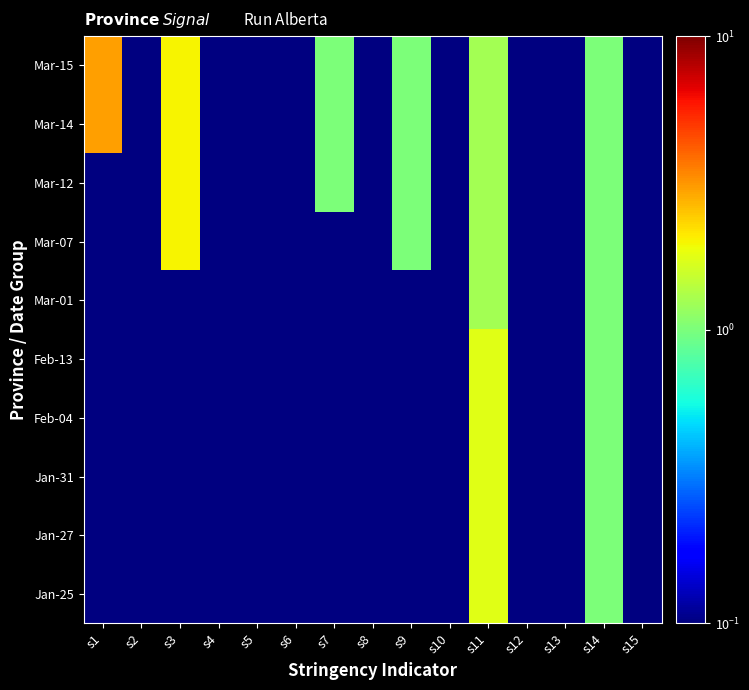

Reading left to right, transcribe all the data shown in this chart.

Jan-25: s1=0.0	s2=0.0	s3=0.0	s4=0.0	s5=0.0	s6=0.0	s7=0.0	s8=0.0	s9=0.0	s10=0.0	s11=1.8	s12=0.0	s13=0.0	s14=1.0	s15=0.0
Jan-27: s1=0.0	s2=0.0	s3=0.0	s4=0.0	s5=0.0	s6=0.0	s7=0.0	s8=0.0	s9=0.0	s10=0.0	s11=1.8	s12=0.0	s13=0.0	s14=1.0	s15=0.0
Jan-31: s1=0.0	s2=0.0	s3=0.0	s4=0.0	s5=0.0	s6=0.0	s7=0.0	s8=0.0	s9=0.0	s10=0.0	s11=1.8	s12=0.0	s13=0.0	s14=1.0	s15=0.0
Feb-04: s1=0.0	s2=0.0	s3=0.0	s4=0.0	s5=0.0	s6=0.0	s7=0.0	s8=0.0	s9=0.0	s10=0.0	s11=1.8	s12=0.0	s13=0.0	s14=1.0	s15=0.0
Feb-13: s1=0.0	s2=0.0	s3=0.0	s4=0.0	s5=0.0	s6=0.0	s7=0.0	s8=0.0	s9=0.0	s10=0.0	s11=1.8	s12=0.0	s13=0.0	s14=1.0	s15=0.0
Mar-01: s1=0.0	s2=0.0	s3=0.0	s4=0.0	s5=0.0	s6=0.0	s7=0.0	s8=0.0	s9=0.0	s10=0.0	s11=1.2	s12=0.0	s13=0.0	s14=1.0	s15=0.0
Mar-07: s1=0.0	s2=0.0	s3=2.0	s4=0.0	s5=0.0	s6=0.0	s7=0.0	s8=0.0	s9=1.0	s10=0.0	s11=1.2	s12=0.0	s13=0.0	s14=1.0	s15=0.0
Mar-12: s1=0.0	s2=0.0	s3=2.0	s4=0.0	s5=0.0	s6=0.0	s7=1.0	s8=0.0	s9=1.0	s10=0.0	s11=1.2	s12=0.0	s13=0.0	s14=1.0	s15=0.0
Mar-14: s1=3.0	s2=0.0	s3=2.0	s4=0.0	s5=0.0	s6=0.0	s7=1.0	s8=0.0	s9=1.0	s10=0.0	s11=1.2	s12=0.0	s13=0.0	s14=1.0	s15=0.0
Mar-15: s1=3.0	s2=0.0	s3=2.0	s4=0.0	s5=0.0	s6=0.0	s7=1.0	s8=0.0	s9=1.0	s10=0.0	s11=1.2	s12=0.0	s13=0.0	s14=1.0	s15=0.0